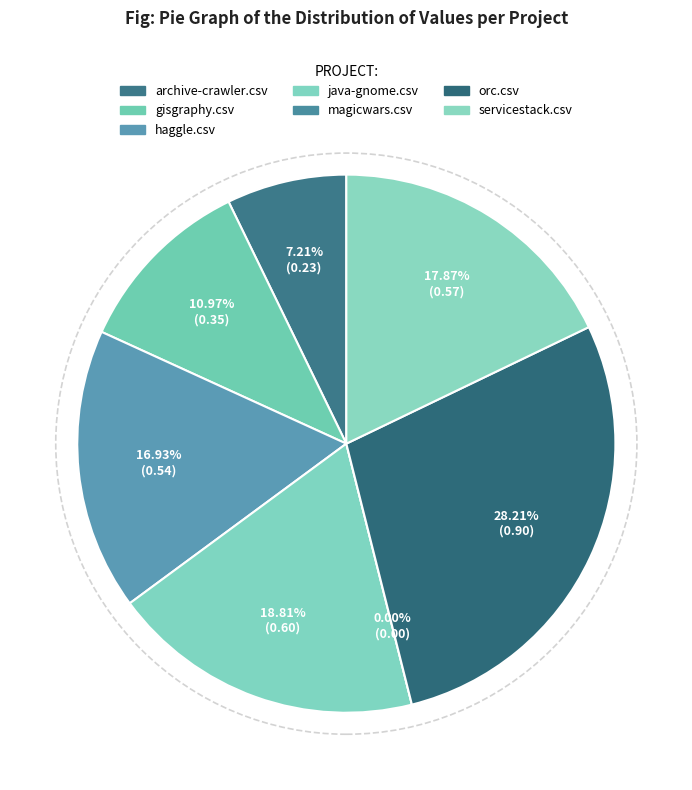

To the nearest percent, what is the difference between the gisgraphy.csv and haggle.csv slice percentages?

6%